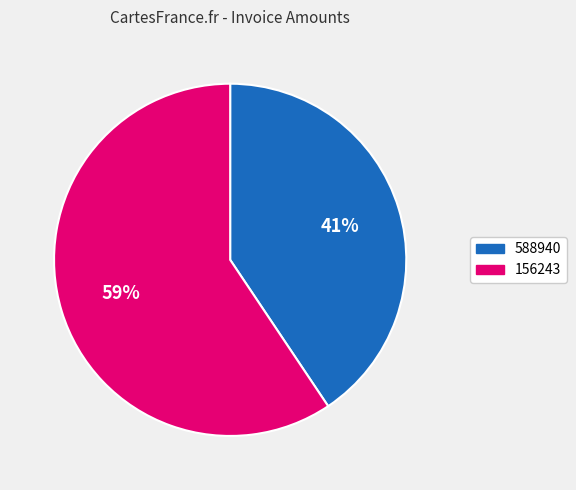

Is it true that 588940 is 27% of the pie?

False